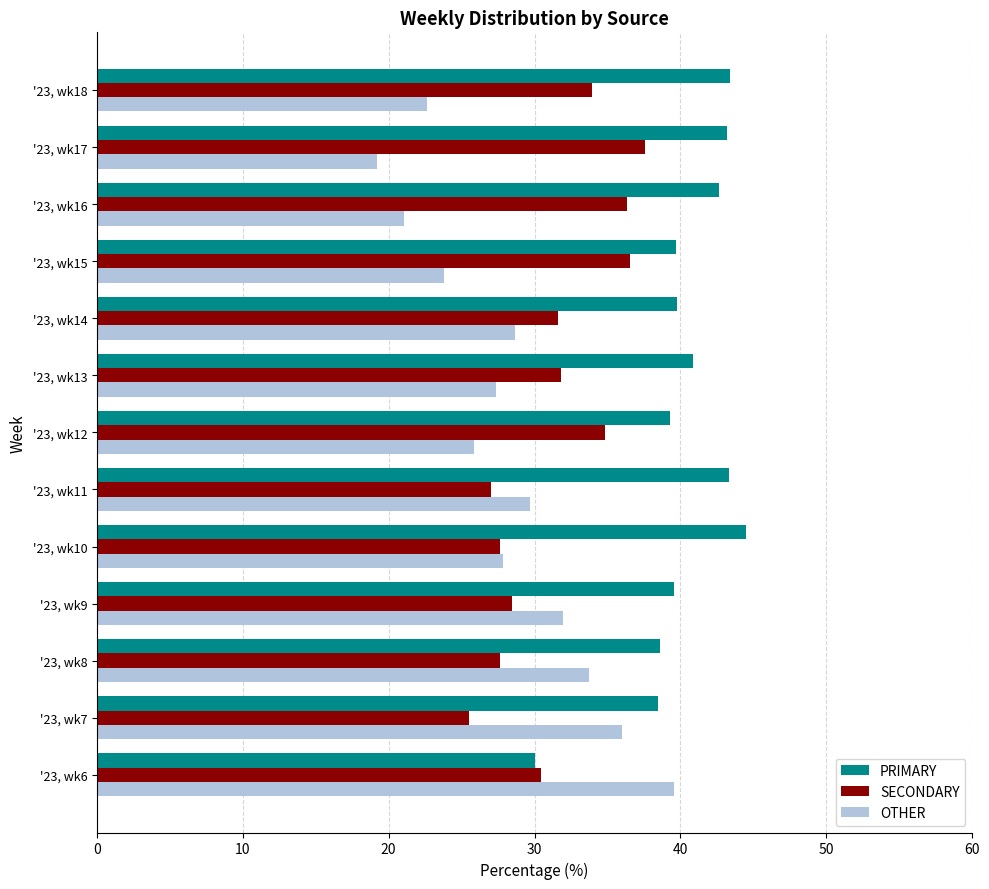

What is the average value of the SECONDARY series?

31.5